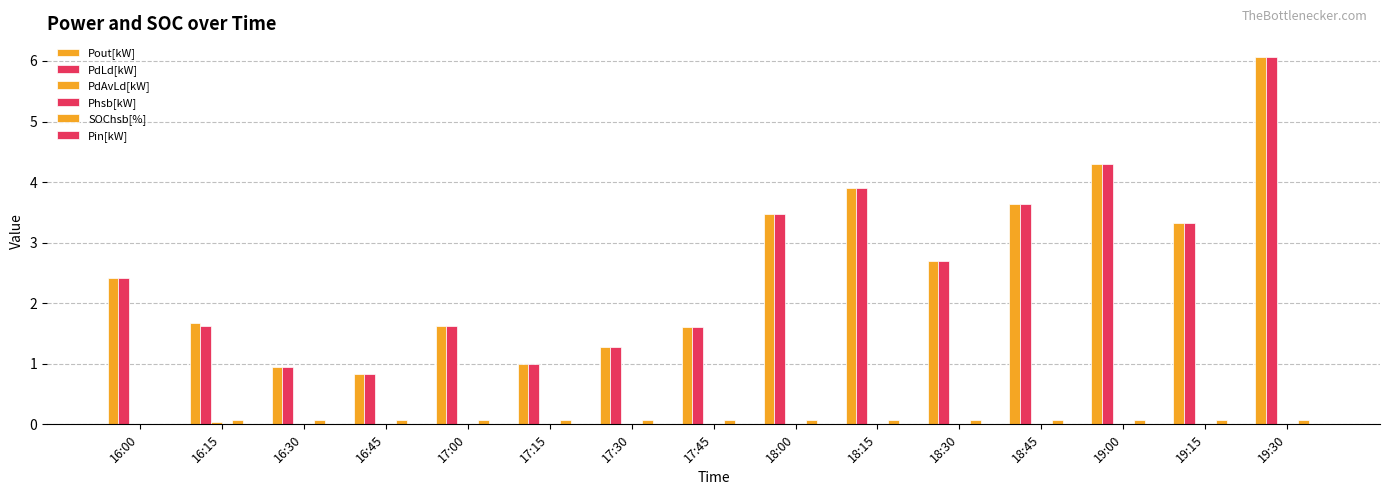

Are the bars grouped side by side (vs. stacked)?

Yes